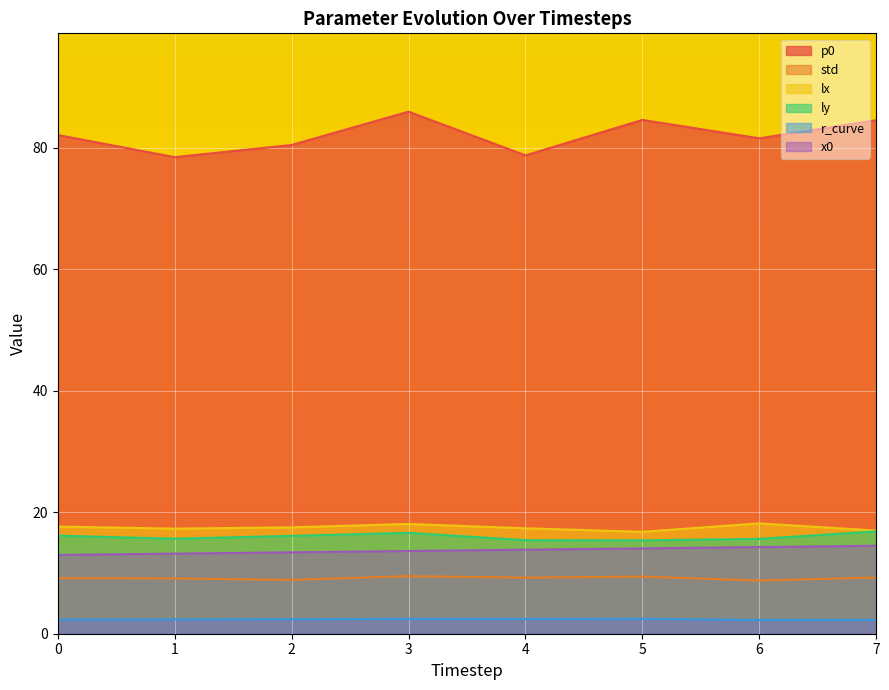

How many categories are shown in the chart?

8